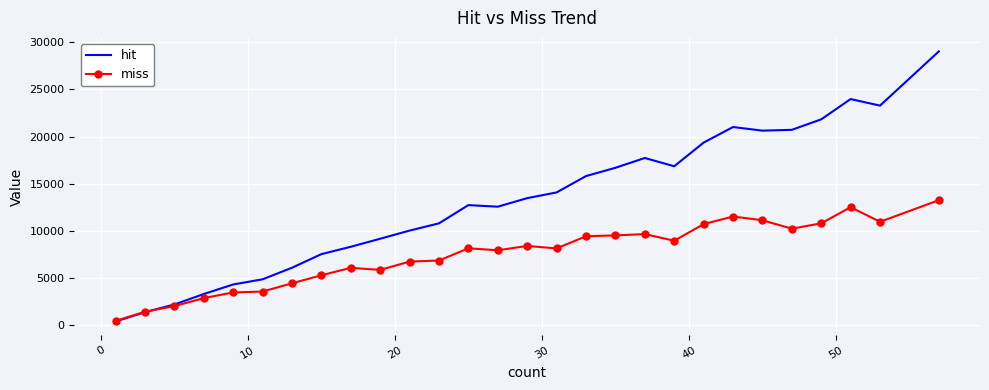

List the series in order of their overall mean, lowest first.

miss, hit